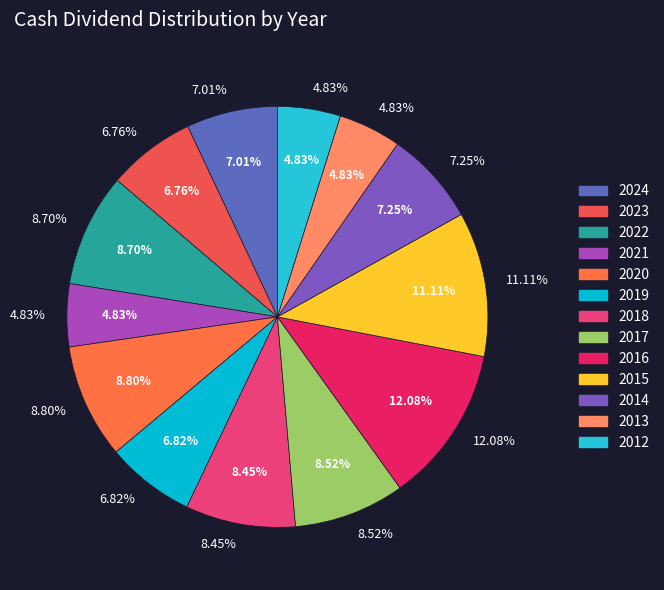

Is there a majority slice in this chart?

No